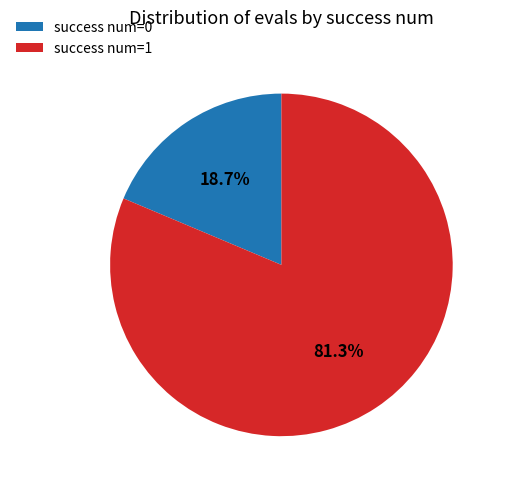

What is the smallest slice in the pie chart?

success num=0